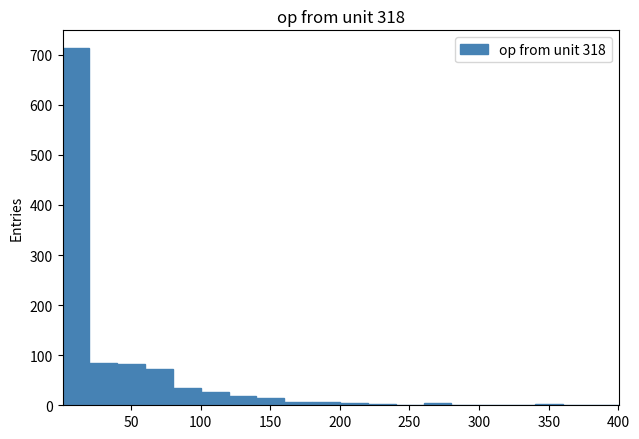

Around what value on the x-axis is the tallest bar? Give the approximate position of its centre, as read against the axis.

10